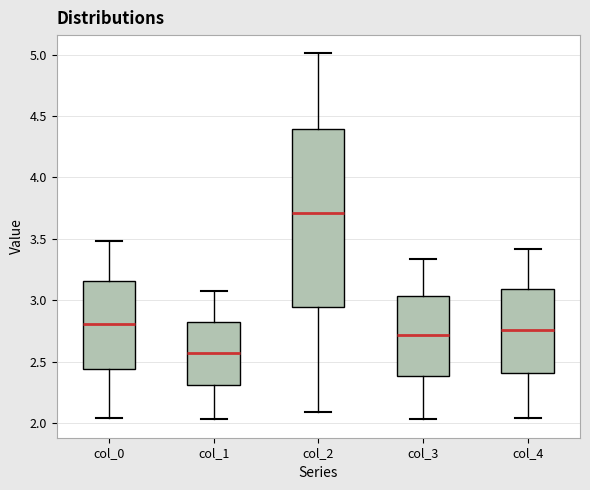

Reading left to right, transcribe this box plot: for each box, give where its median line is, the range the box spans, and where its two whiskers end, as read against the y-axis. The values are not printed on the chart, so give them approximately, as read against the axis.

col_0: median 2.80, box 2.45 to 3.15, whiskers 2.05 to 3.50
col_1: median 2.55, box 2.30 to 2.85, whiskers 2.05 to 3.05
col_2: median 3.70, box 2.95 to 4.40, whiskers 2.10 to 5.00
col_3: median 2.70, box 2.40 to 3.05, whiskers 2.05 to 3.35
col_4: median 2.75, box 2.40 to 3.10, whiskers 2.05 to 3.40